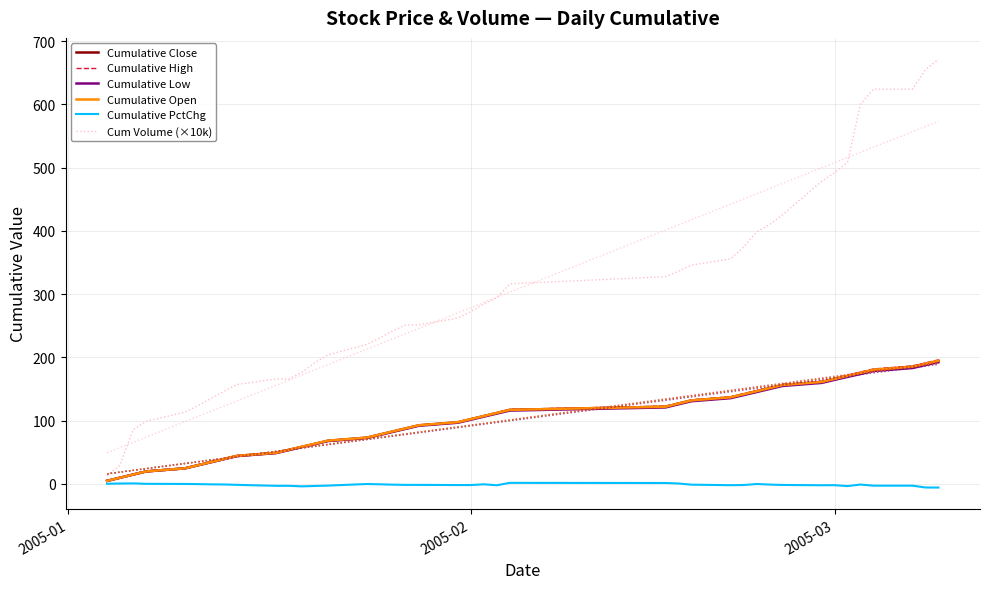

True or false: Cumulative PctChg and Cum Volume (×10k) intersect in this chart.

False